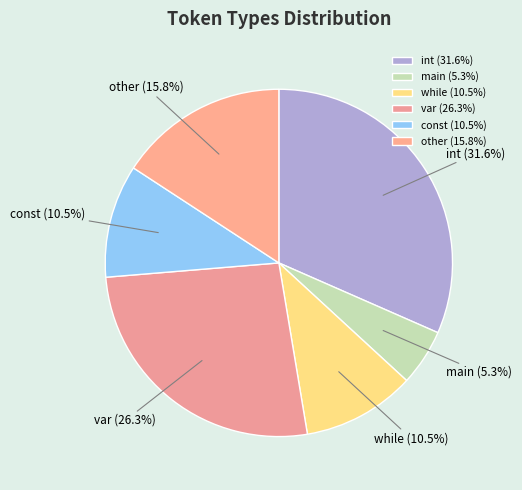

To the nearest percent, what portion does other represent?

16%